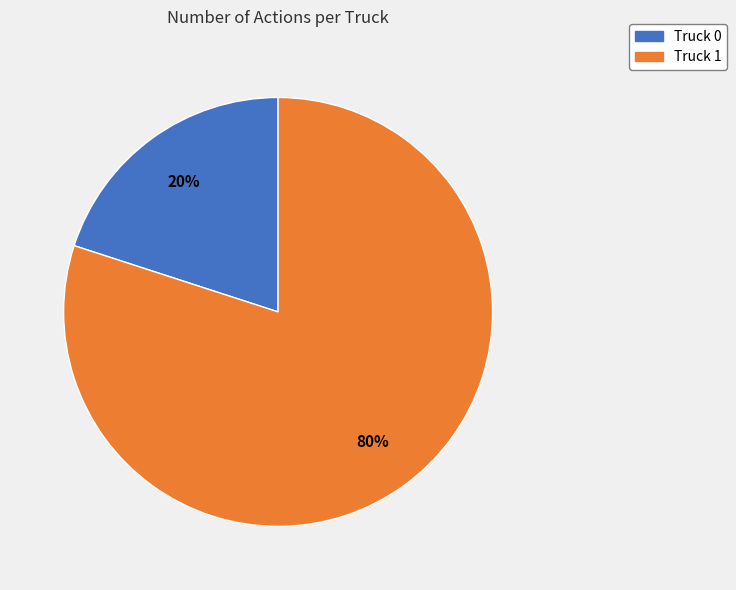

Rank the categories by value from highest to lowest.

Truck 1, Truck 0